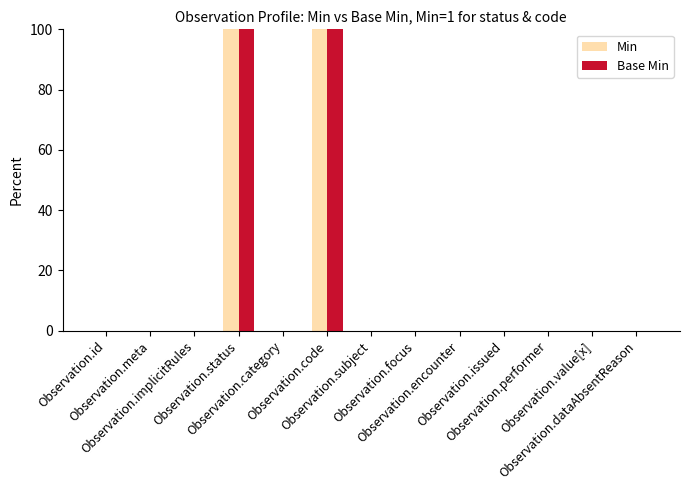

Is it true that Base Min equals 0 at Observation.encounter?

True